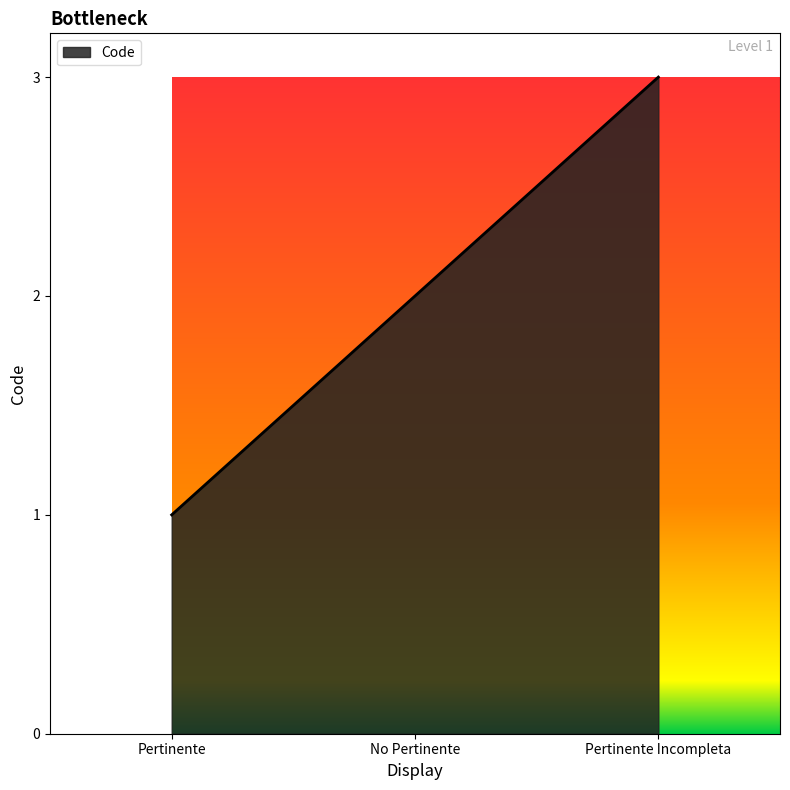

List the labels in order of value, largest first.

Pertinente Incompleta, No Pertinente, Pertinente